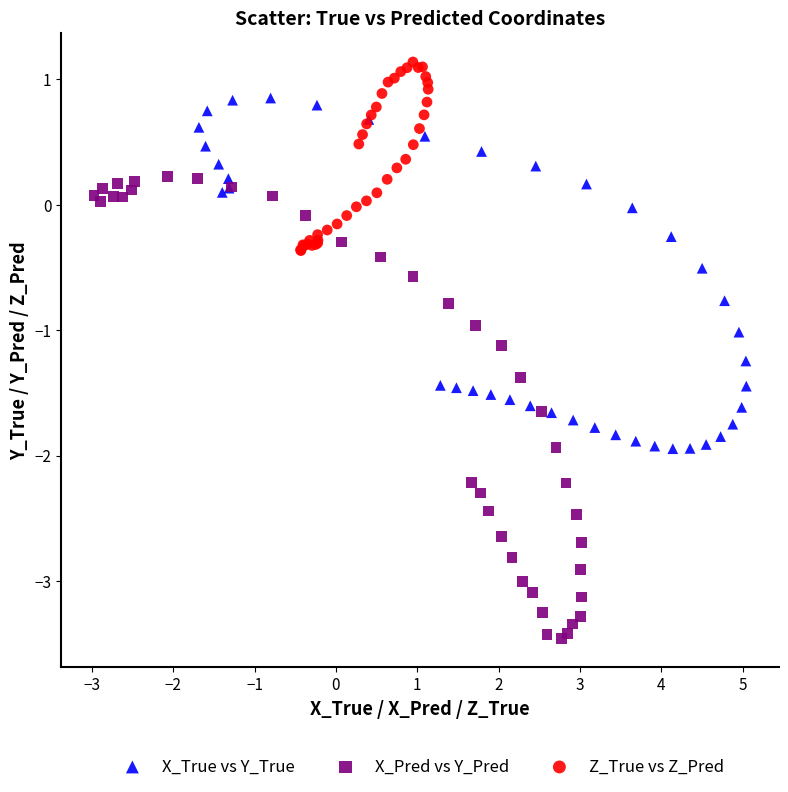

Which series contains the highest Y value?

Z_True vs Z_Pred